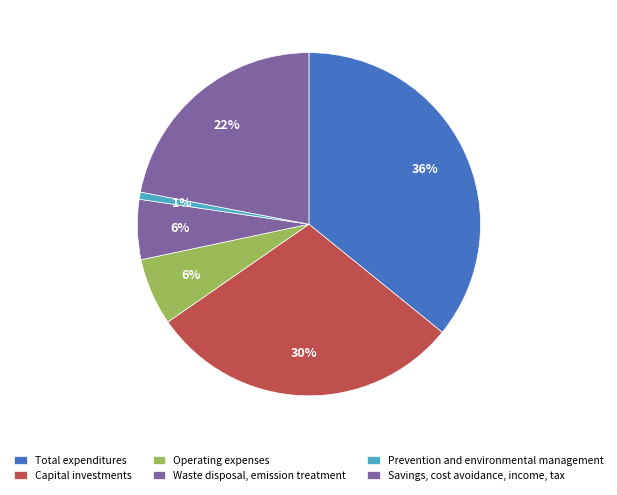

Count the number of slices in the pie.

6